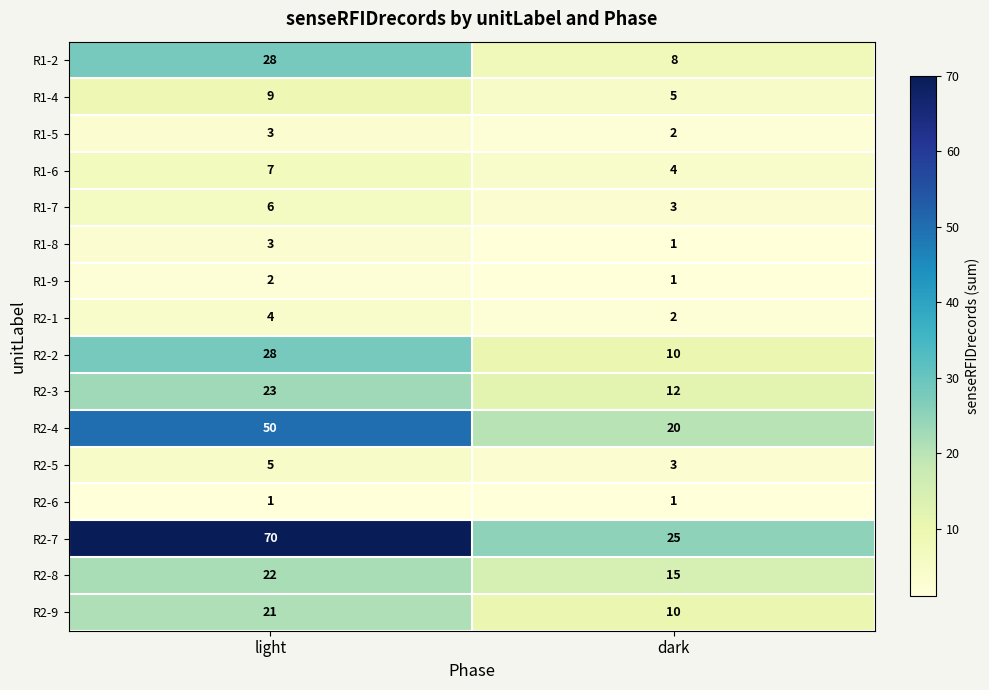

Which series changed the most between light and dark?

R2-7